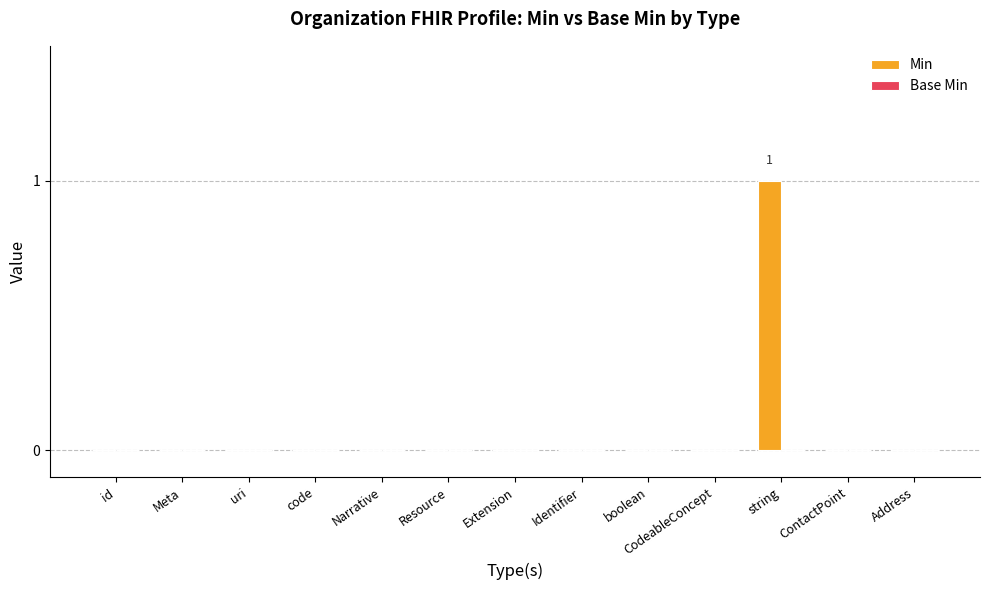

The chart shows a value of -1 at Resource. True or false?

False